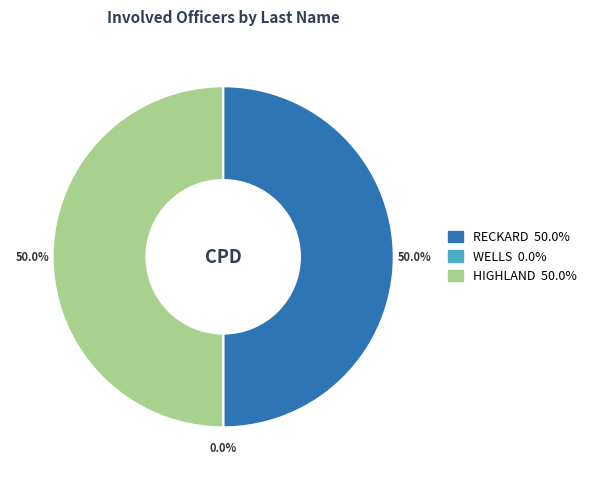

Is it true that WELLS is 0% of the pie?

True